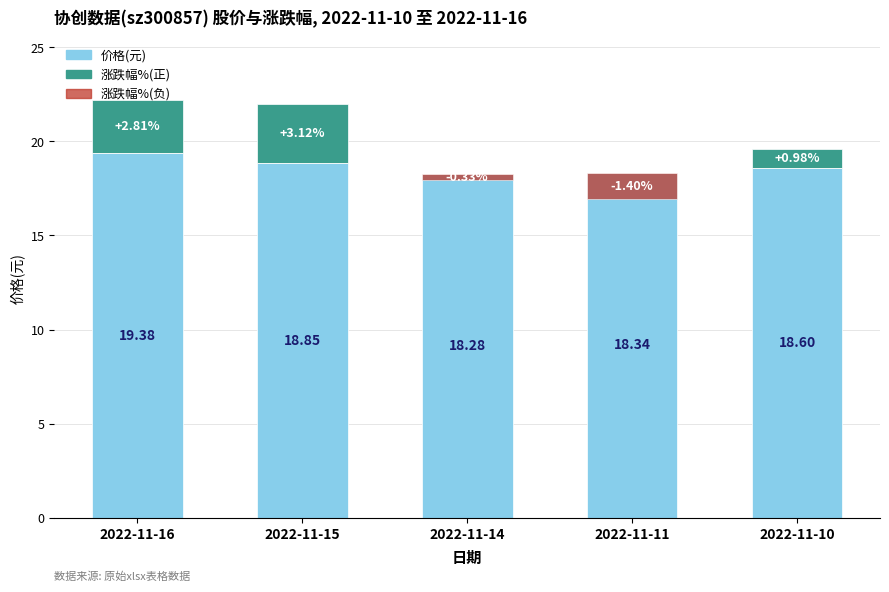

What is the sum of all 涨跌幅%(正) values?

6.9